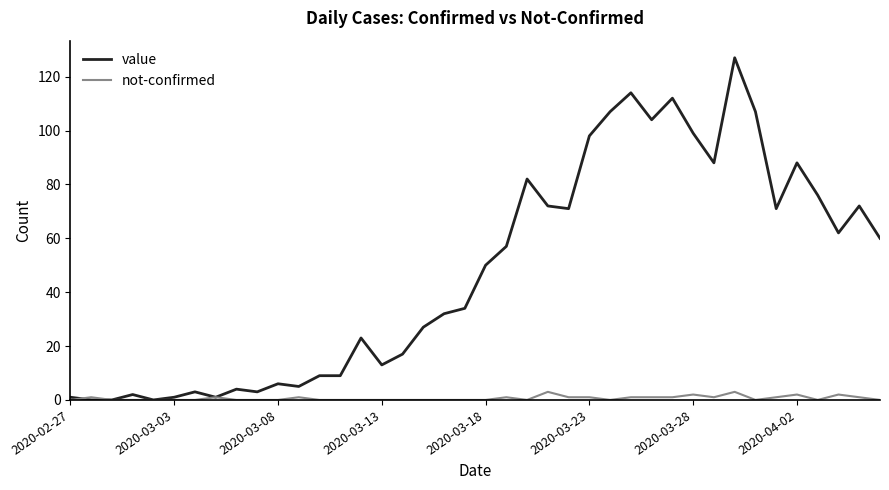

Which series has the largest range (max minus min)?

value